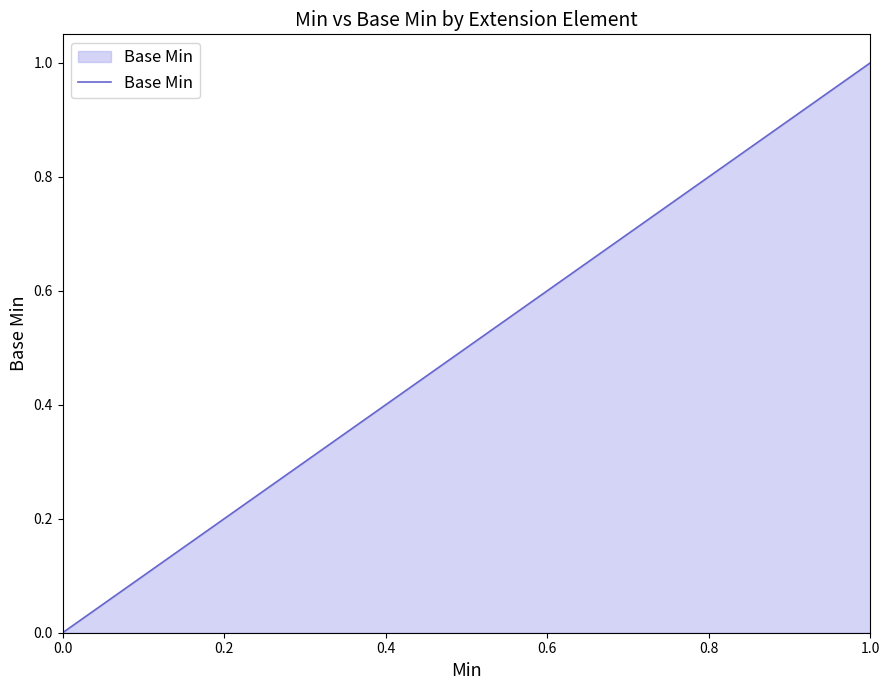

True or false: the data shows 0 at 0.0.

True